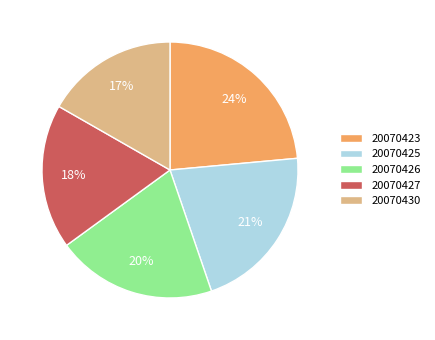

How many segments does this pie chart have?

5